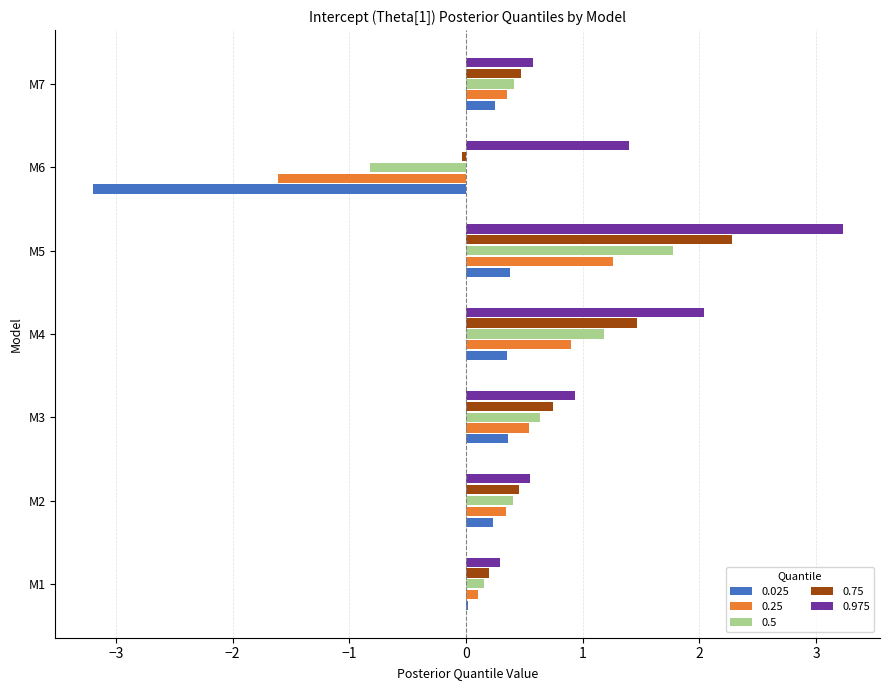

What are all the series names shown in the legend?

0.025, 0.25, 0.5, 0.75, 0.975